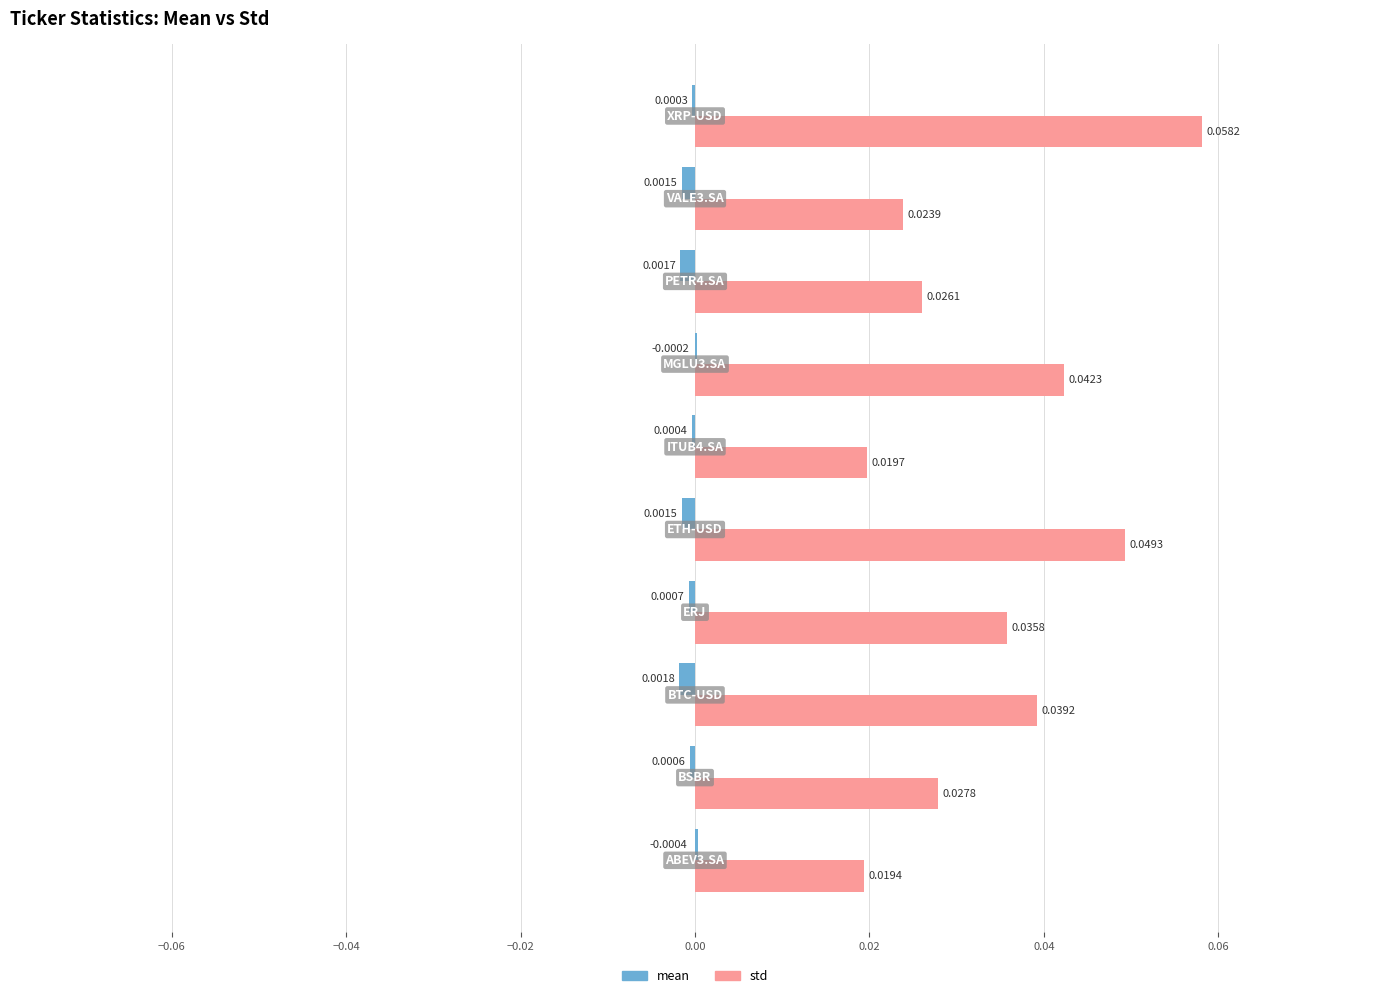

Which series has the largest total across all categories?

std